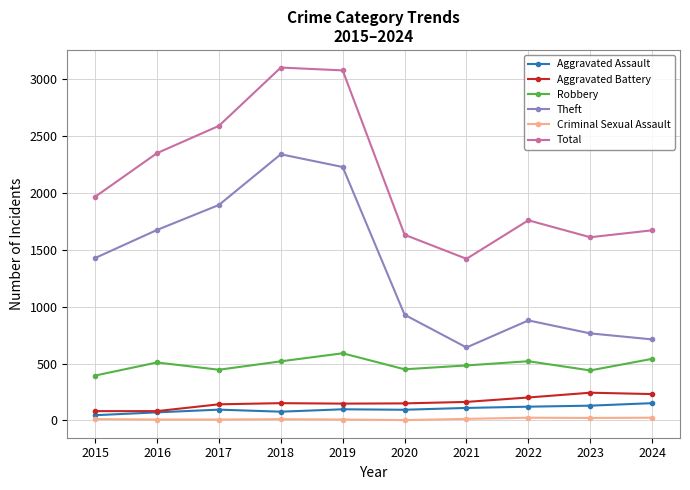

The value of Aggravated Battery at 2024 is 94. True or false?

False